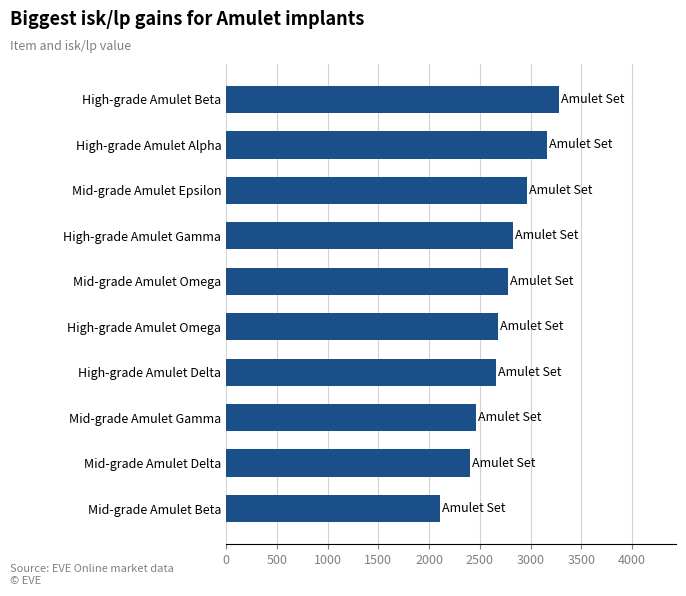

What is the sum of all values?

27304.0